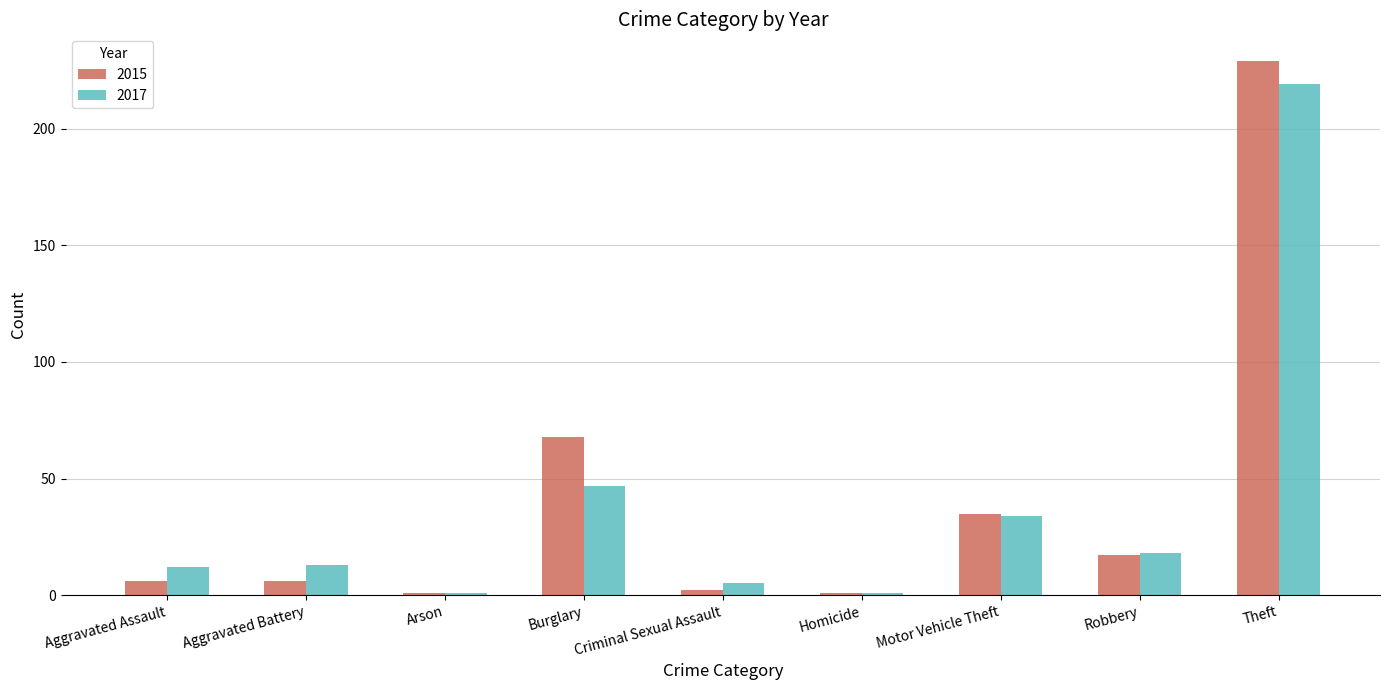

Between Arson and Burglary, which series saw the biggest shift?

2015